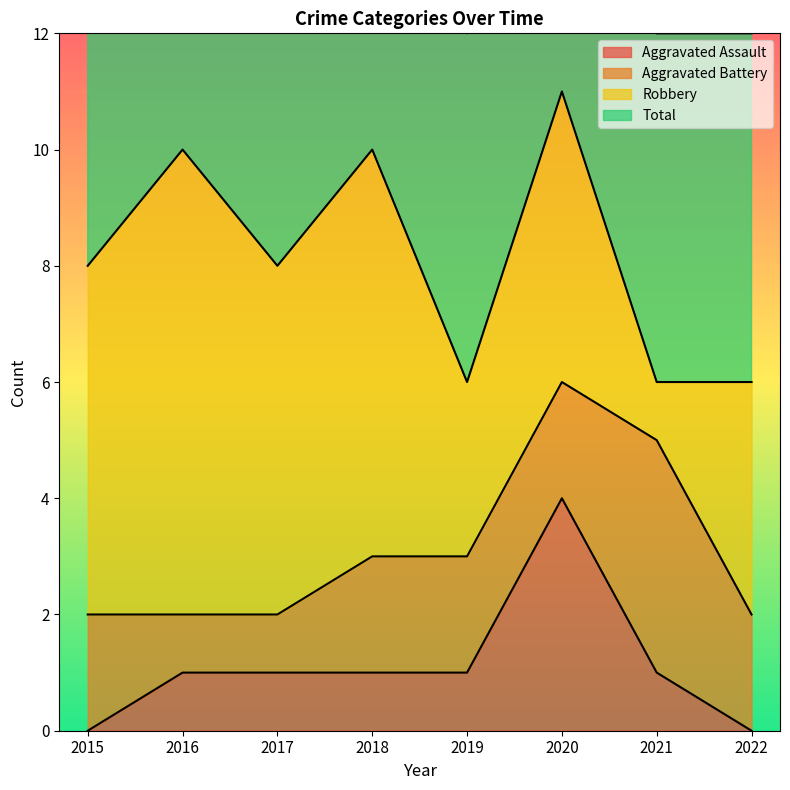

What is the highest value of the Aggravated Assault series?

4